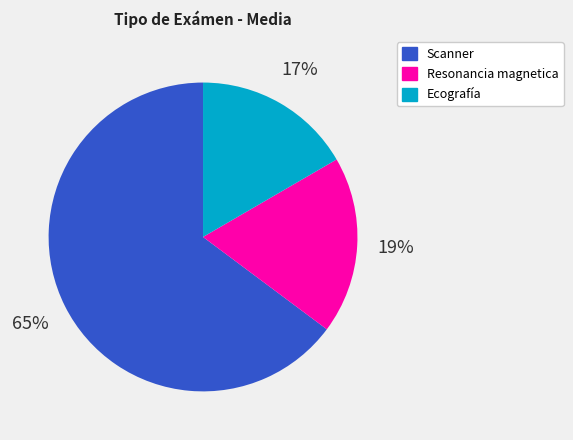

How many slices are in this pie chart?

3